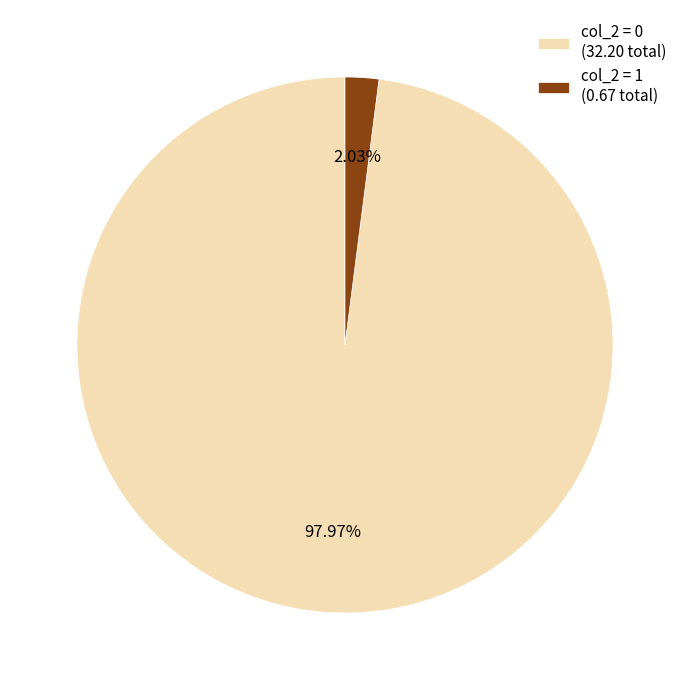

To the nearest percent, what is the difference between the largest and smallest slice percentages?

96%